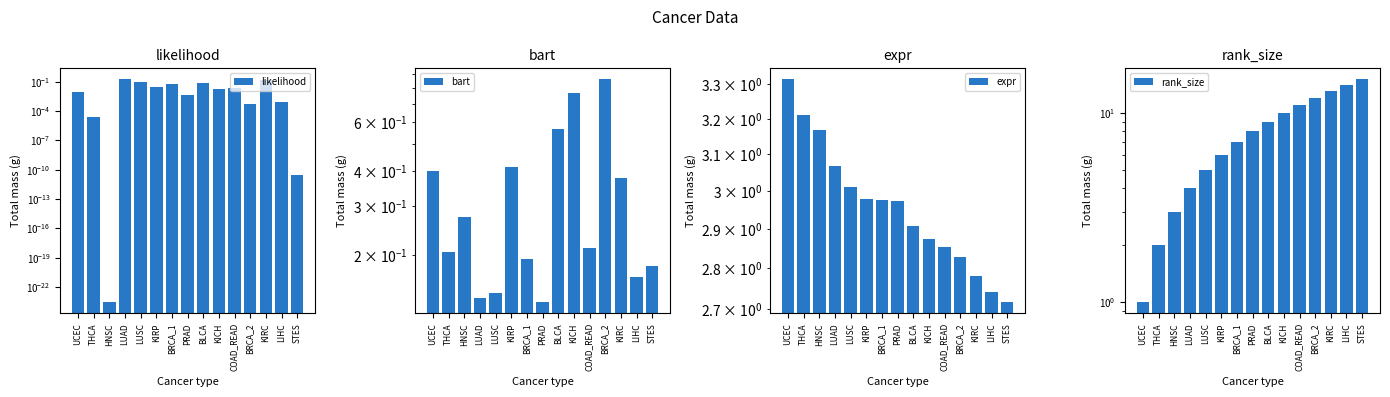

List the series in order of their peak value, lowest first.

likelihood, bart, expr, rank_size